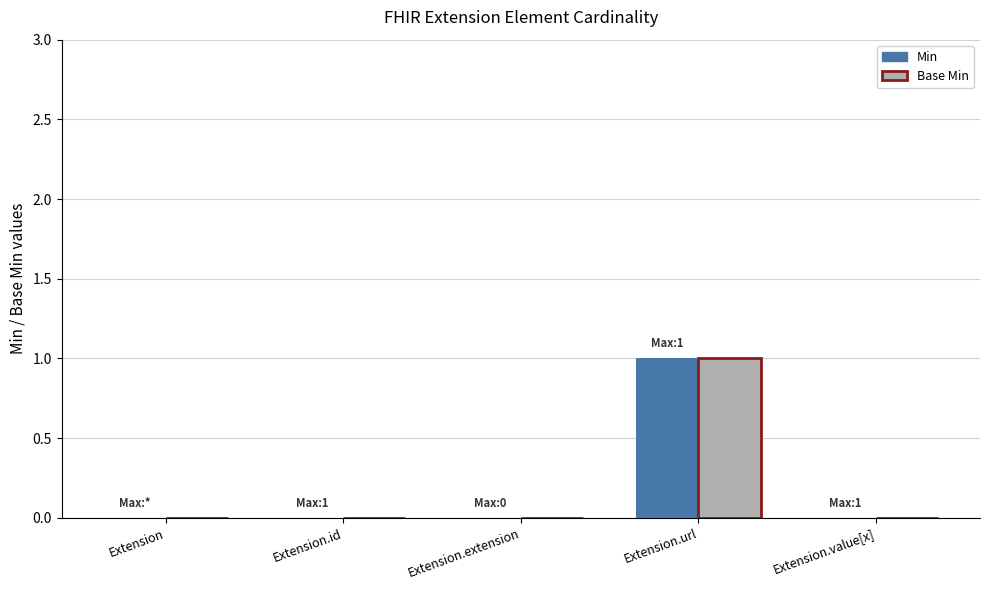

Are the bars grouped side by side (vs. stacked)?

Yes